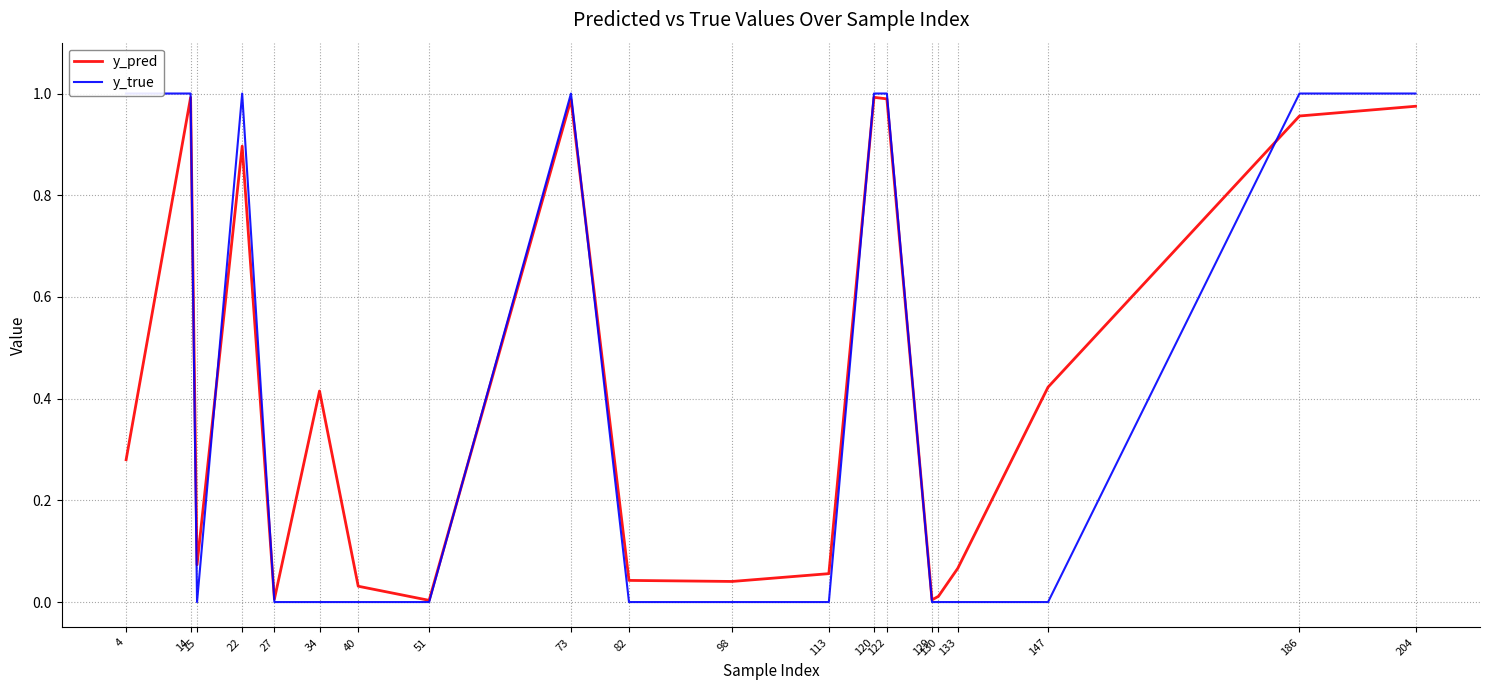

How many lines are shown in the chart?

2